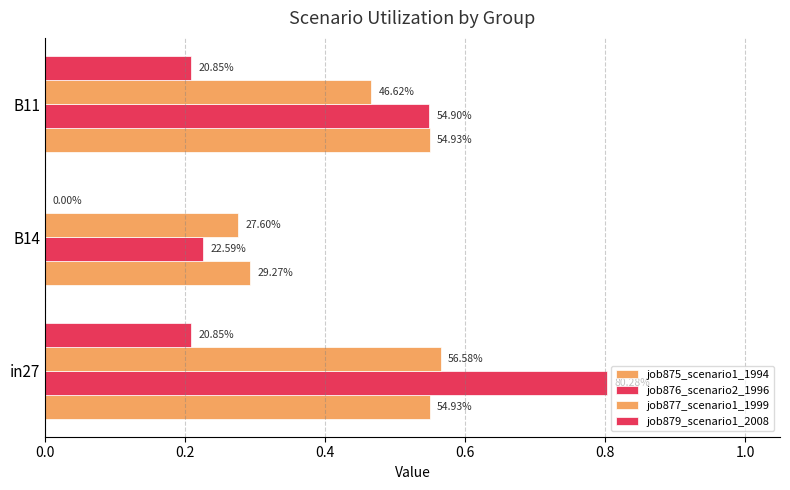

Does the chart contain stacked bars?

No